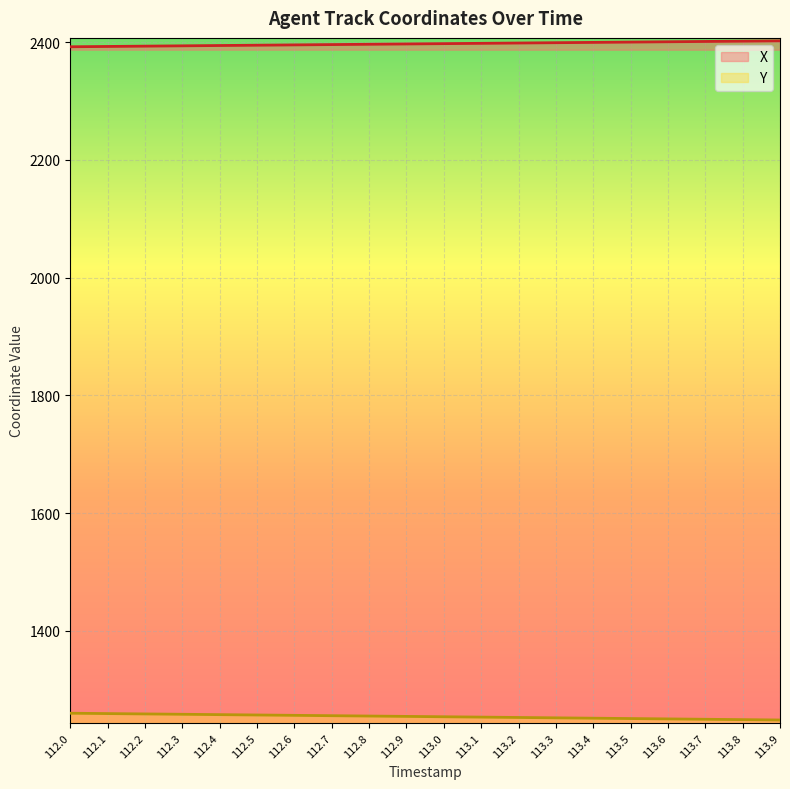

At which label is Y closest to 1254?

113.0